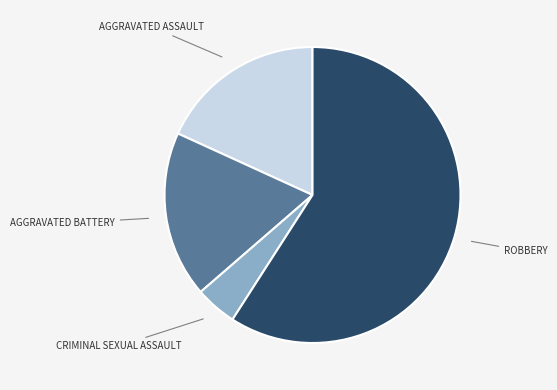

Is there any slice that represents more than half of the pie?

Yes